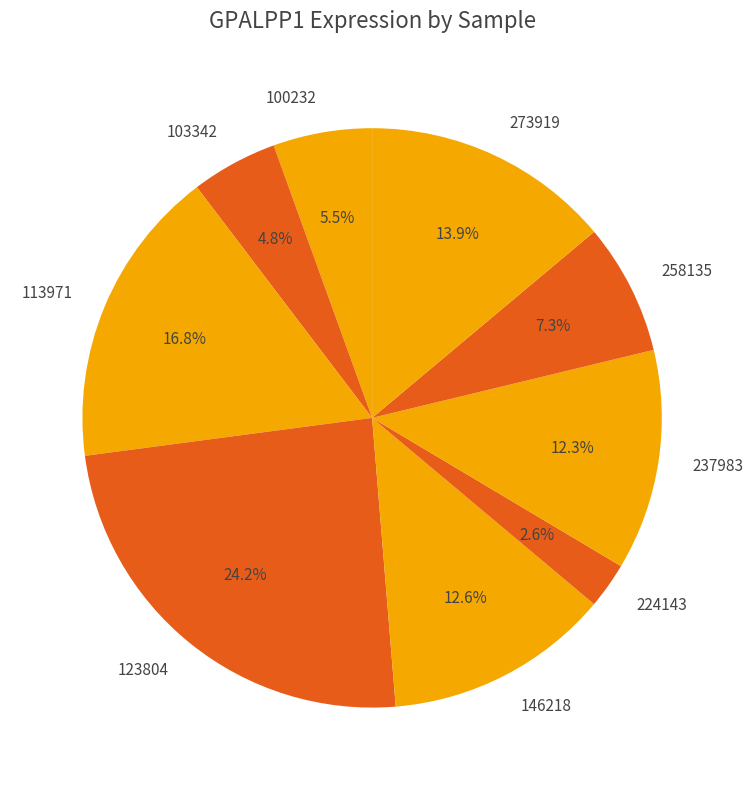

To the nearest percent, what is the difference between the largest and smallest slice percentages?

22%